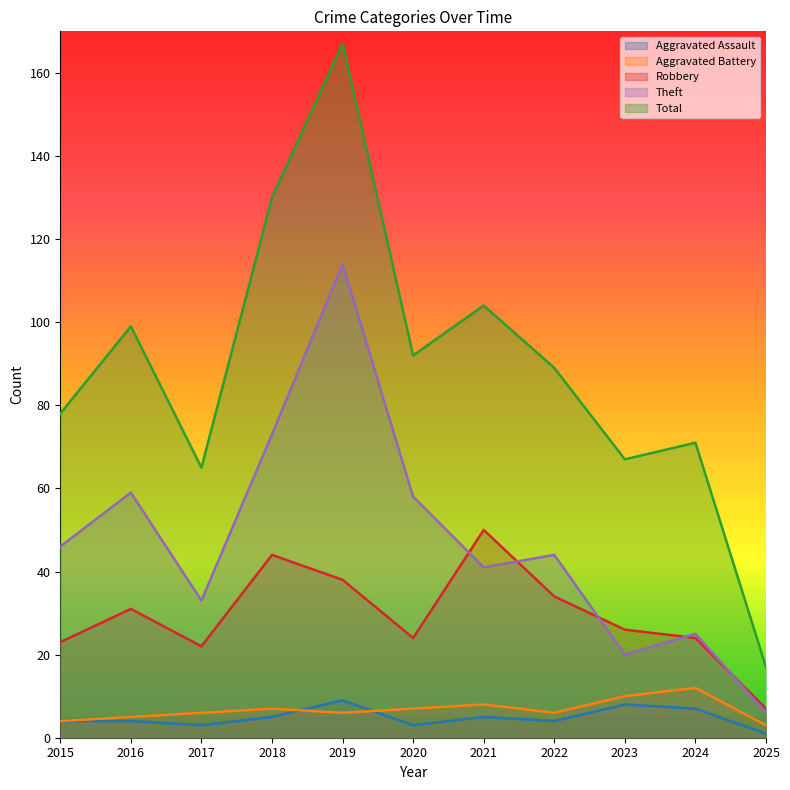

Is it true that Total equals 92 at 2020?

True